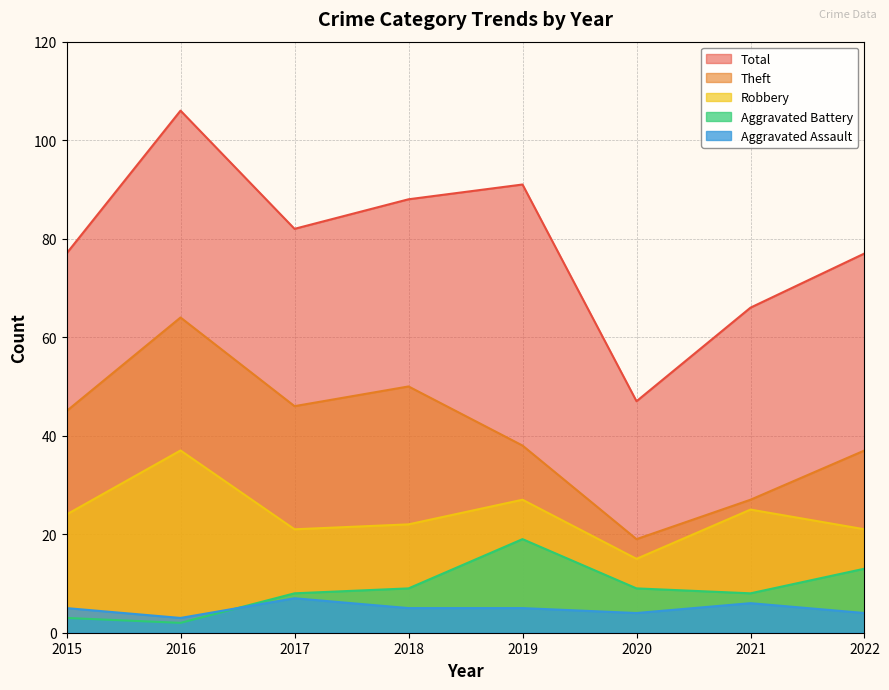

How many interior local valleys does the Robbery series have?

2